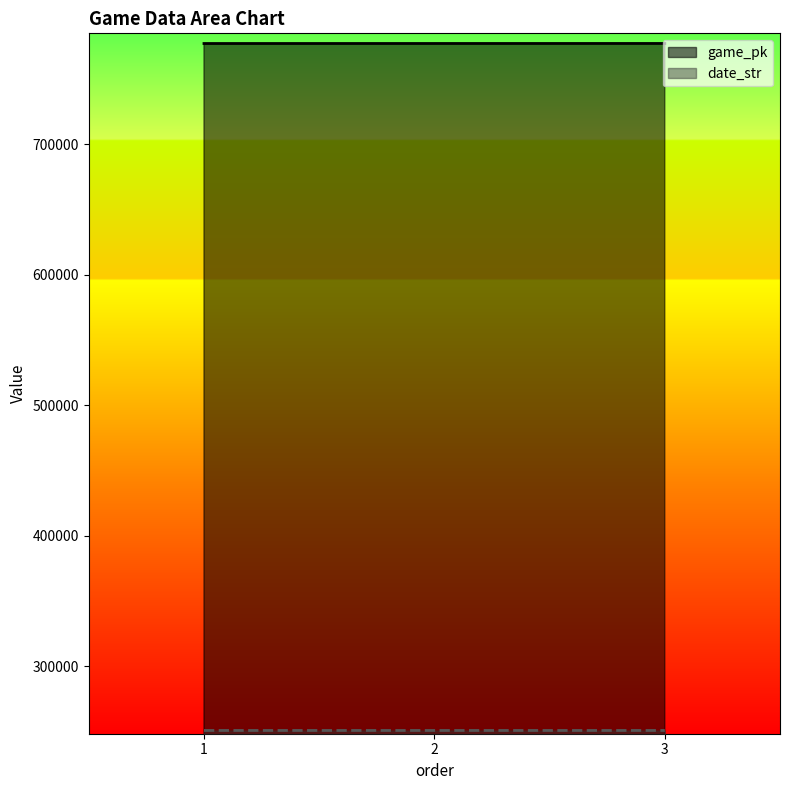

What is the maximum value for date_str?

250619